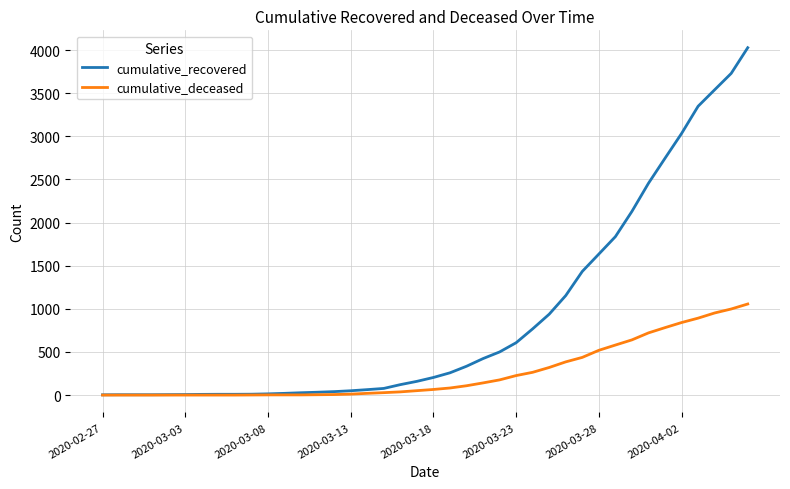

How many values in the cumulative_recovered series are below 204?

20